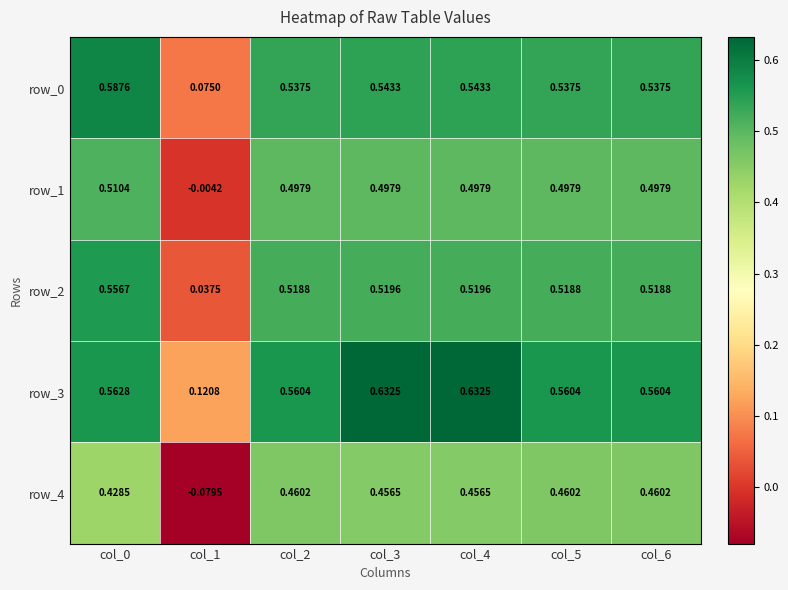

Which series has the largest total across all categories?

row_3